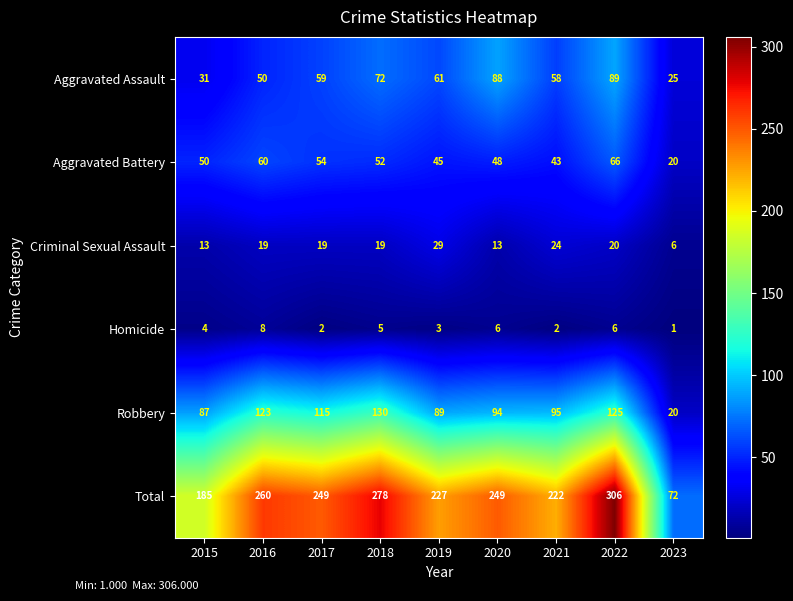

How many categories are shown in the chart?

9